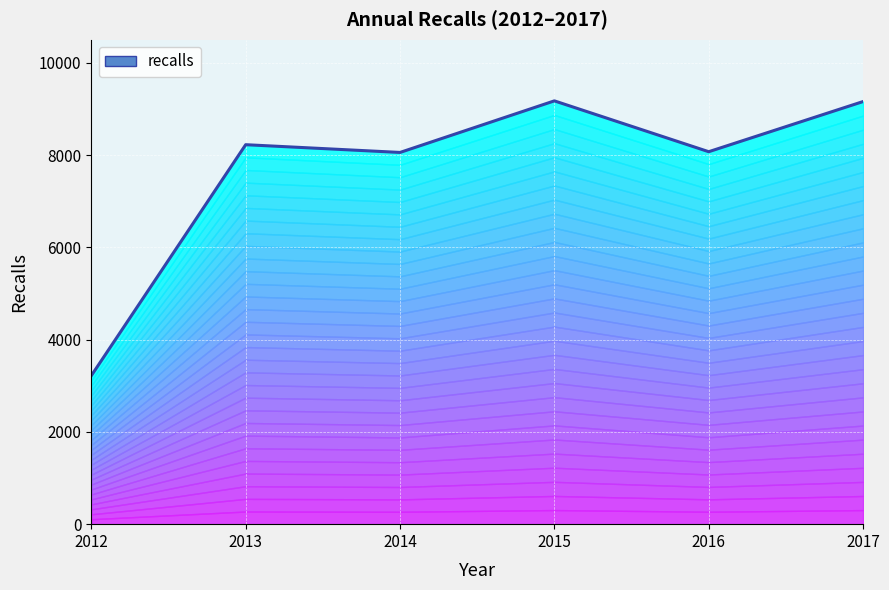

The chart shows a value of 8057 at 2014. True or false?

True